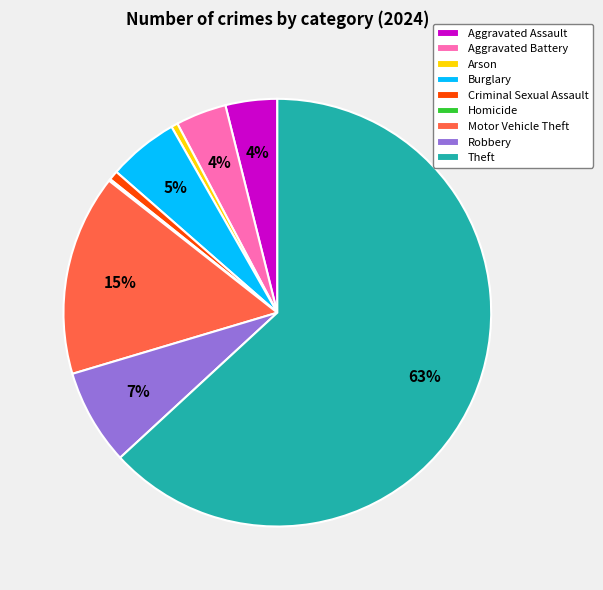

To the nearest percent, what percentage of the pie is Aggravated Assault?

4%